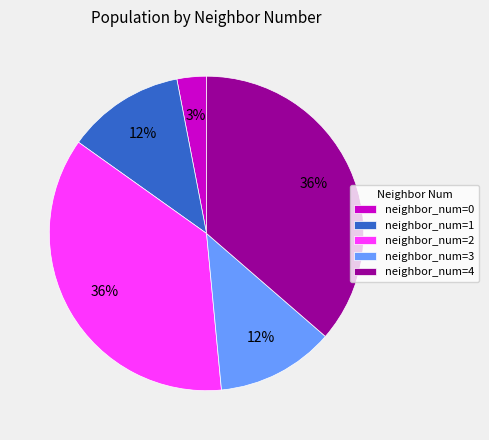

Is there any slice that represents more than half of the pie?

No